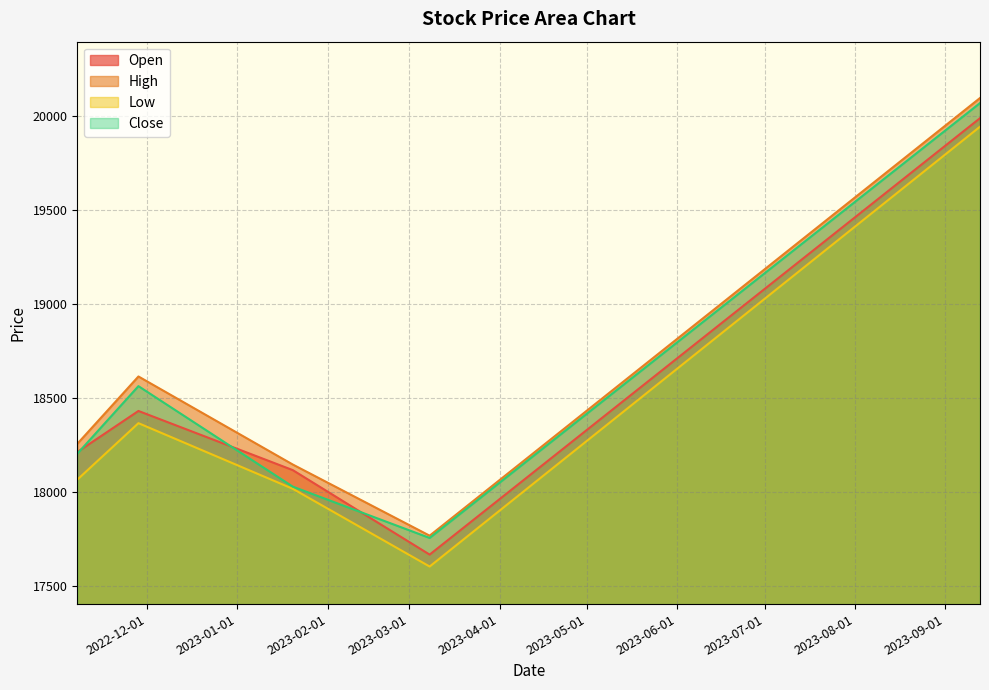

The Open series shows 17665.8 at 2023-03-08. True or false?

True